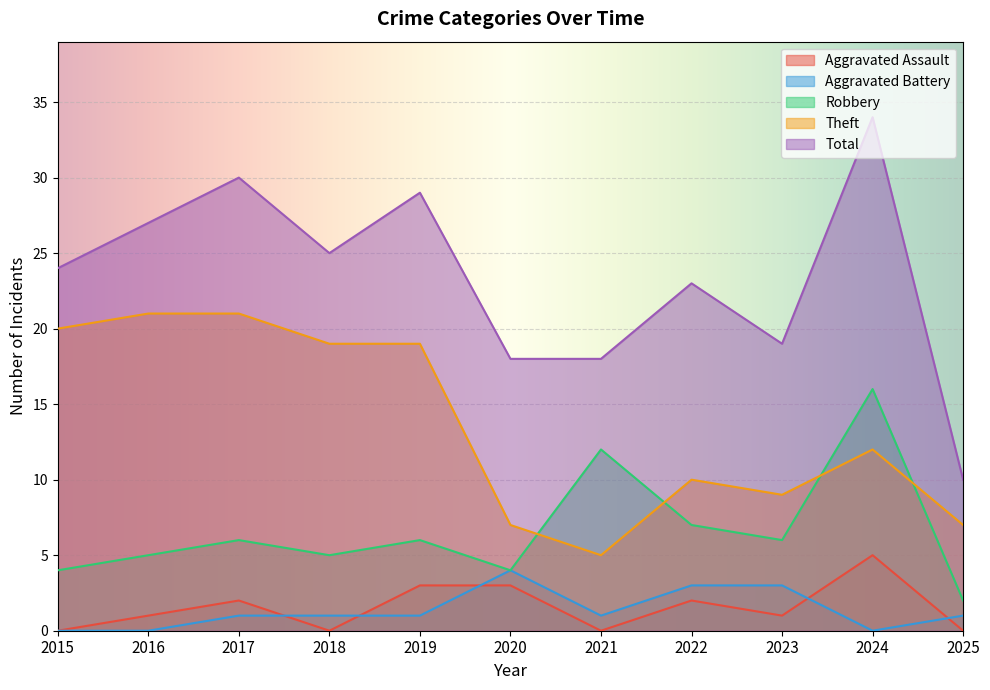

Reading left to right, extract all data points from this chart.

Aggravated Assault: 0	1	2	0	3	3	0	2	1	5	0
Aggravated Battery: 0	0	1	1	1	4	1	3	3	0	1
Robbery: 4	5	6	5	6	4	12	7	6	16	2
Theft: 20	21	21	19	19	7	5	10	9	12	7
Total: 24	27	30	25	29	18	18	23	19	34	10